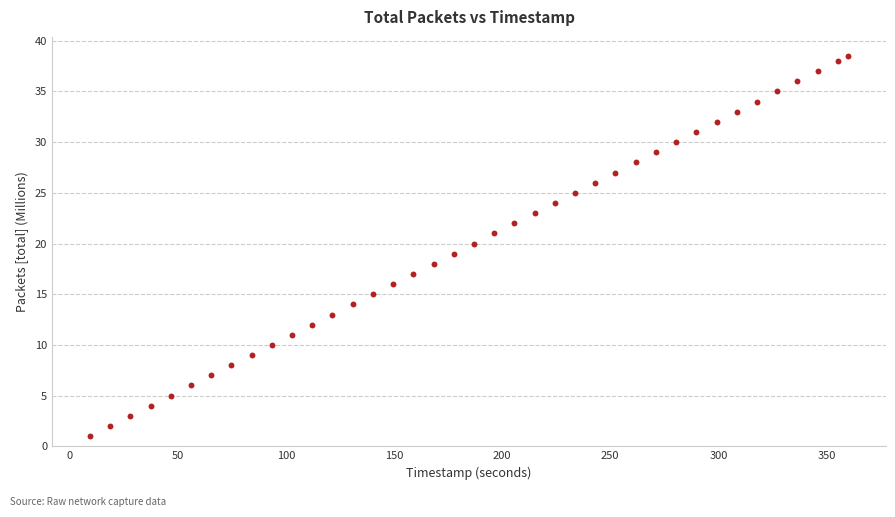

What is the range of Y values (max minus min)?

37.5